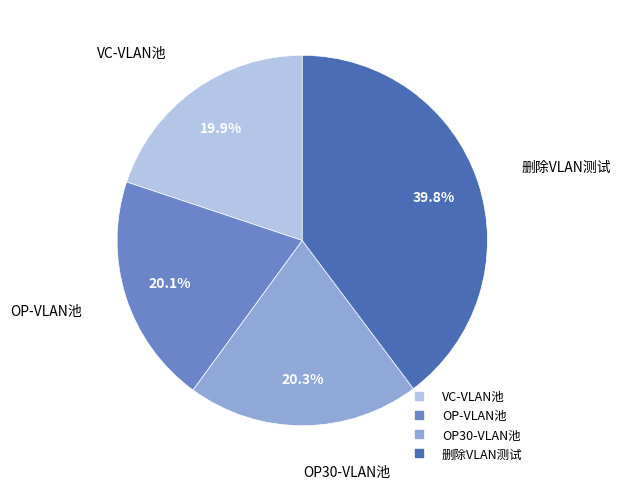

The OP30-VLAN池 slice represents 26% of the pie. True or false?

False